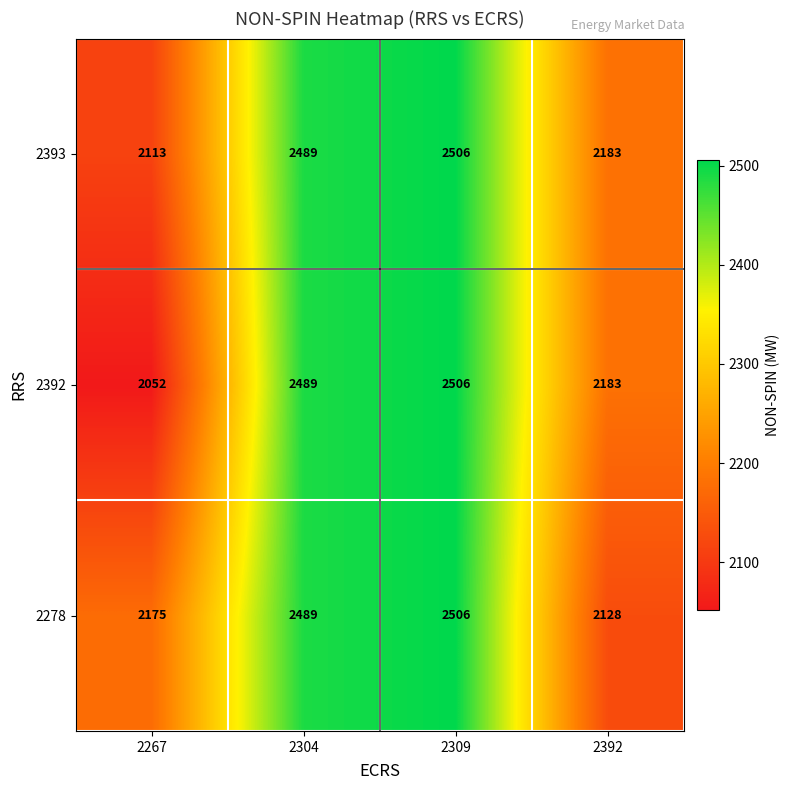

At how many categories does at least one series exceed 2125?

4